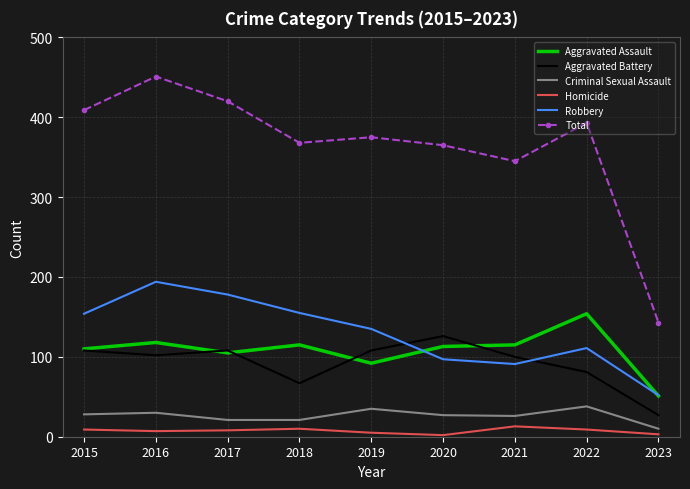

How many interior local peaks does the Homicide series have?

2